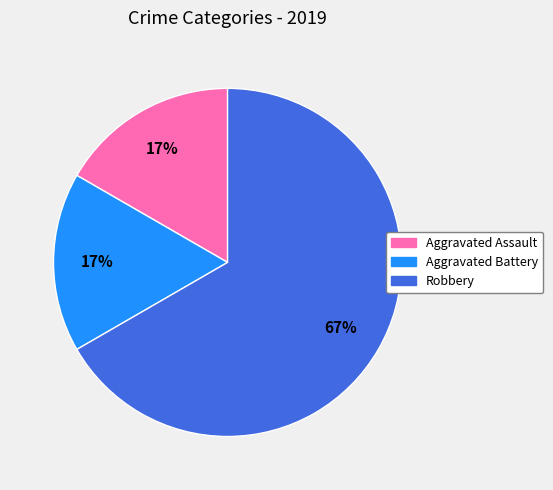

How many slices are in this pie chart?

3